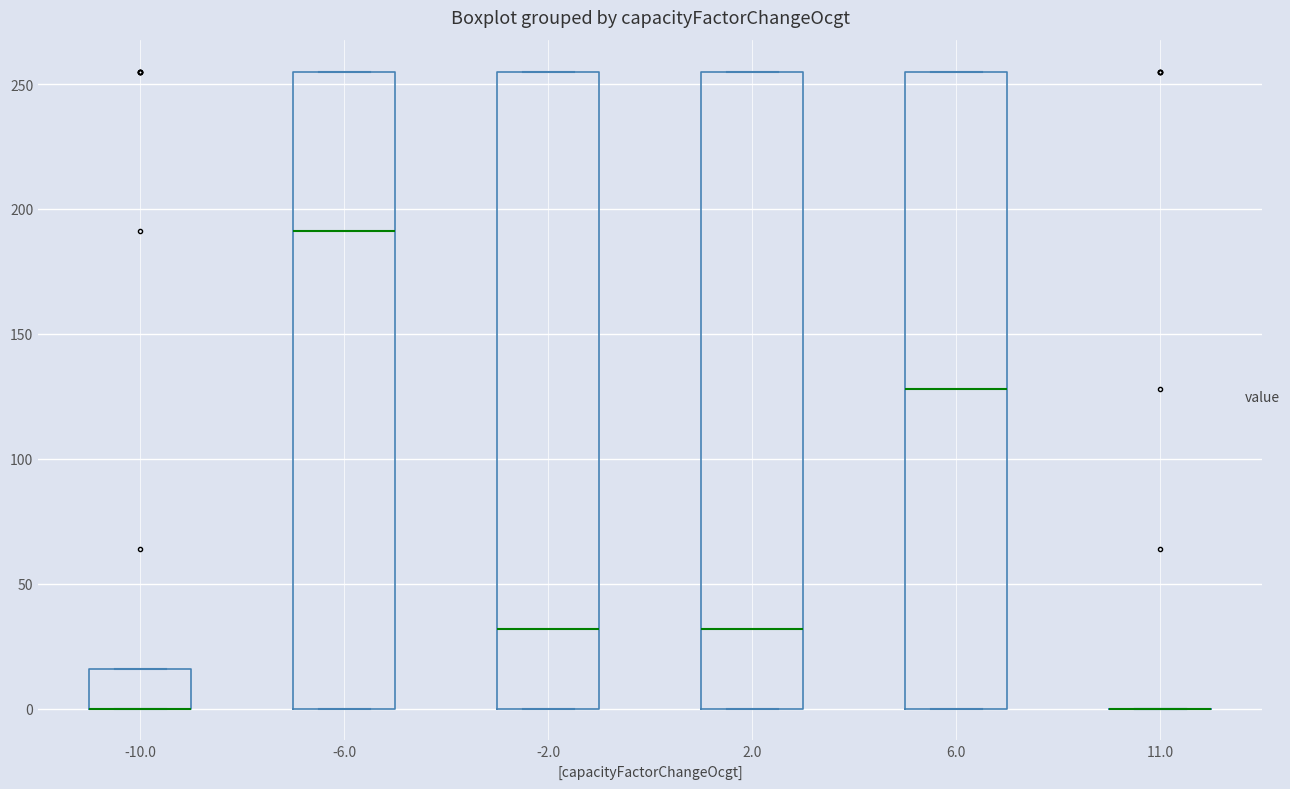

Reading left to right, read every box against the y-axis: the position of its median line, the range the box covers, and the ends of its whiskers. The values are not printed on the chart, so give them approximately, as read against the axis.

-10.0: median 0 (drawn on the box's lower edge), box 0 to 15, whiskers 0 to 15
-6.0: median 190, box 0 to 255, whiskers 0 to 255
-2.0: median 30, box 0 to 255, whiskers 0 to 255
2.0: median 30, box 0 to 255, whiskers 0 to 255
6.0: median 130, box 0 to 255, whiskers 0 to 255
11.0: box collapsed to a line at 0, whiskers 0 to 0